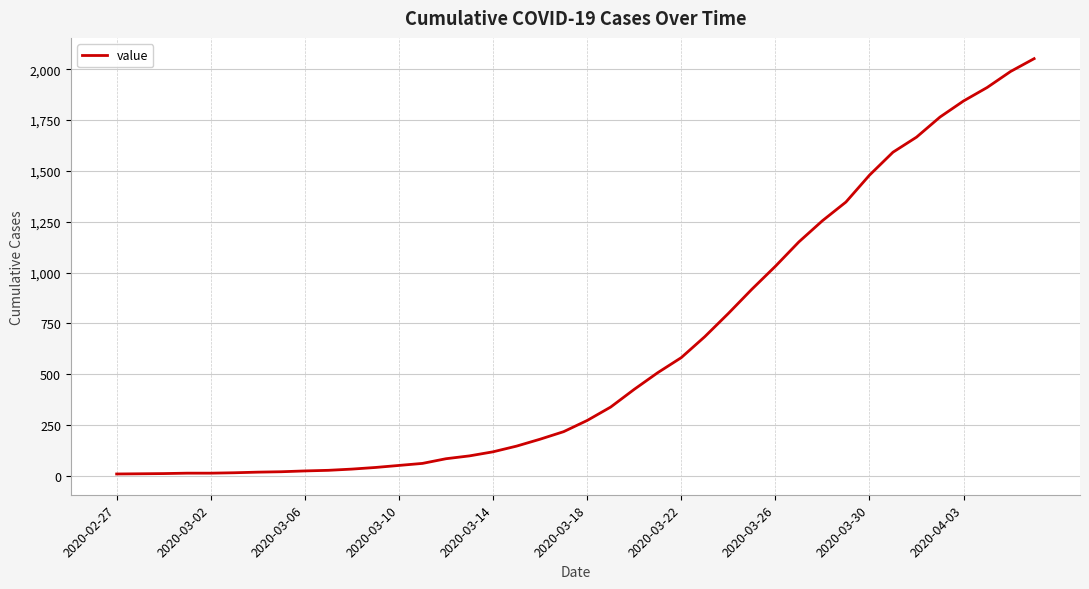

What is the maximum value shown in the chart?

2052